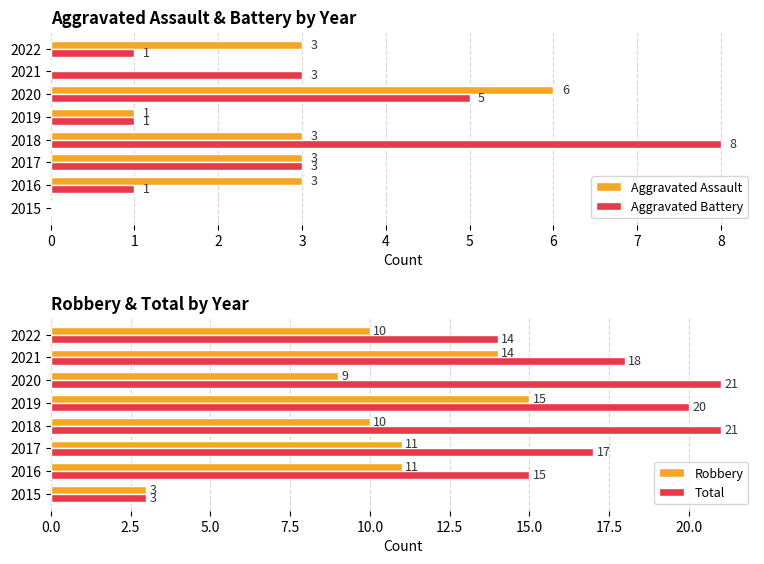

How many data points in Aggravated Assault are above 3?

1